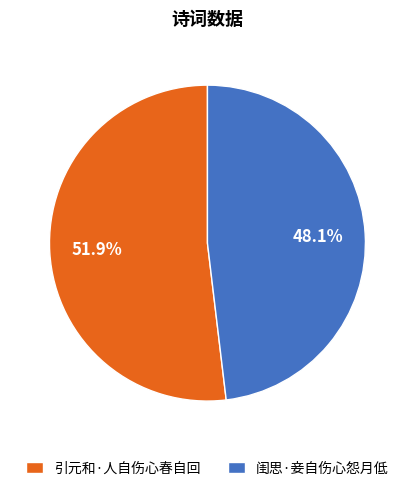

Combined, do 闺思·妾自伤心怨月低 and 引元和·人自伤心春自回 account for over 50%?

Yes